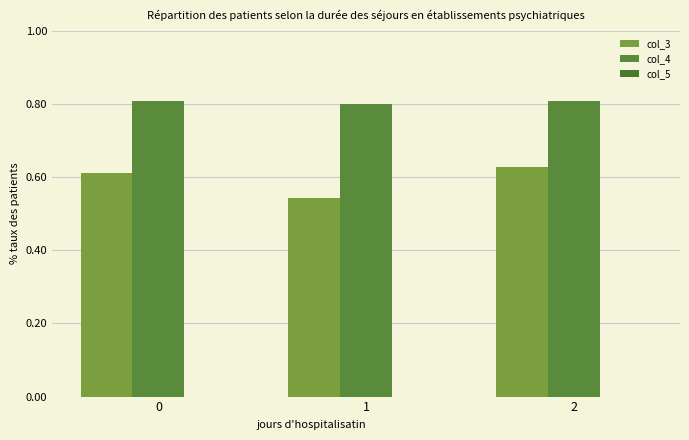

Reading left to right, what are all the values shown in this chart?

col_3: 0=0.6	1=0.5	2=0.6
col_4: 0=0.8	1=0.8	2=0.8
col_5: 0=0.0	1=0.0	2=0.0